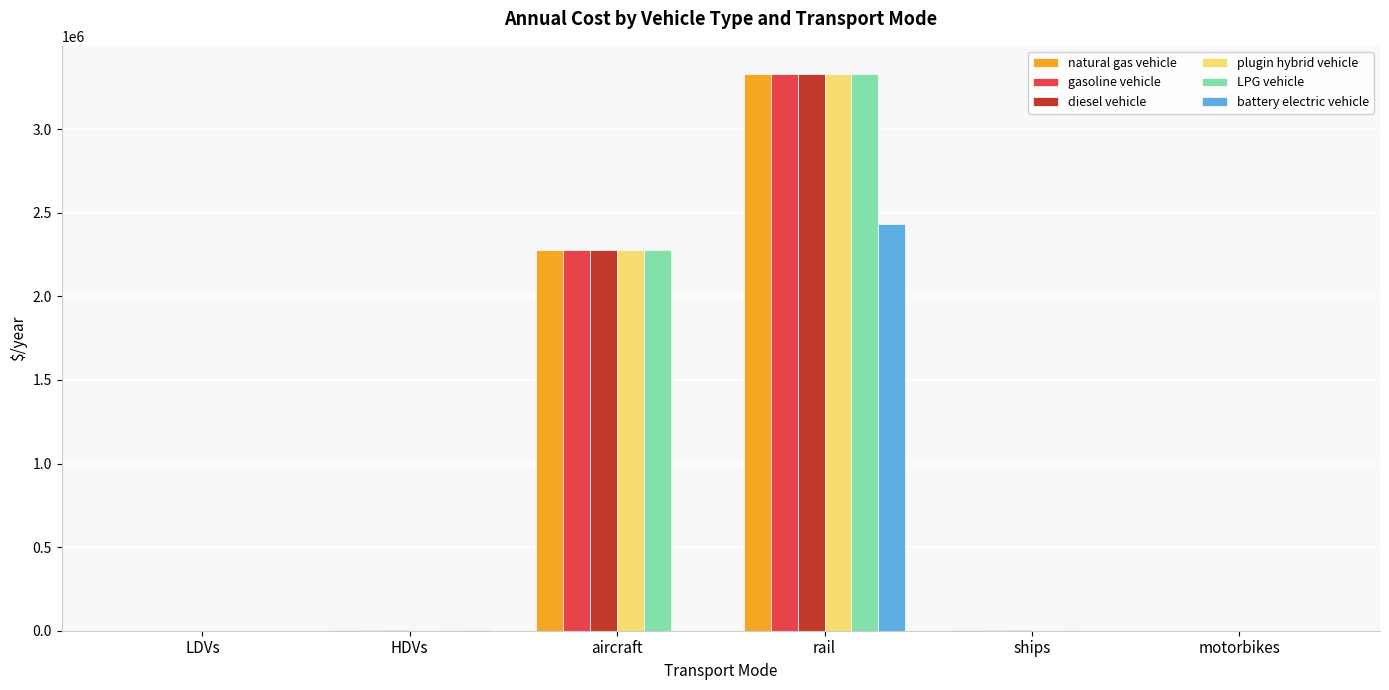

At which label is LPG vehicle closest to 1666517?

aircraft